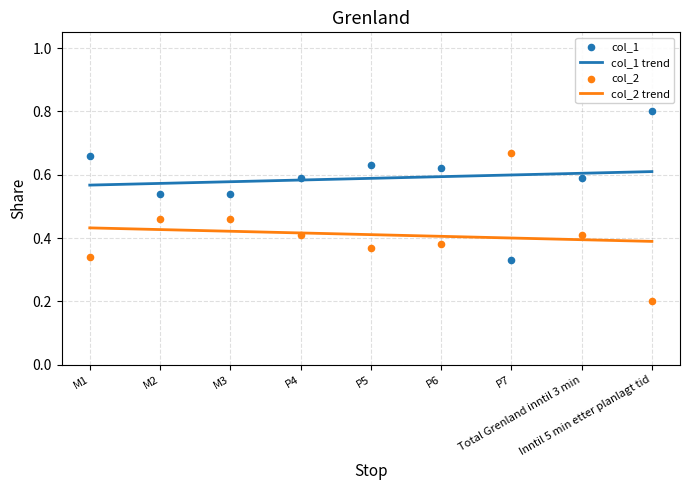

Is the value of col_1 at M3 greater than the value of col_2 at M1?

Yes